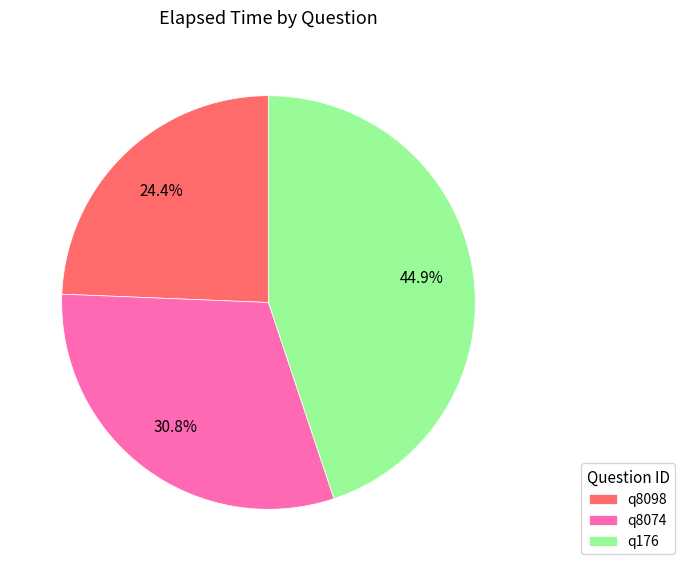

To the nearest percent, what portion does q176 represent?

45%